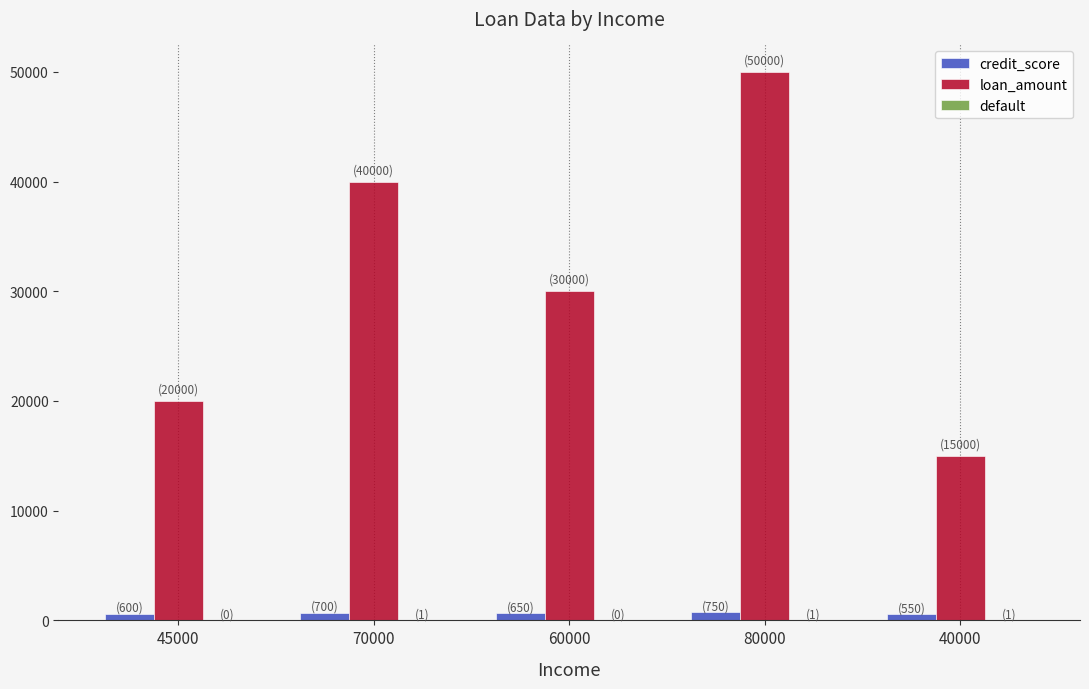

Between 60000 and 40000, which series saw the biggest shift?

loan_amount